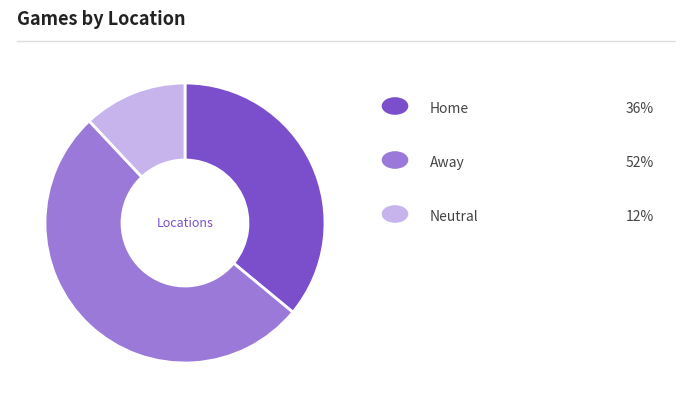

Is there any slice that represents more than half of the pie?

Yes